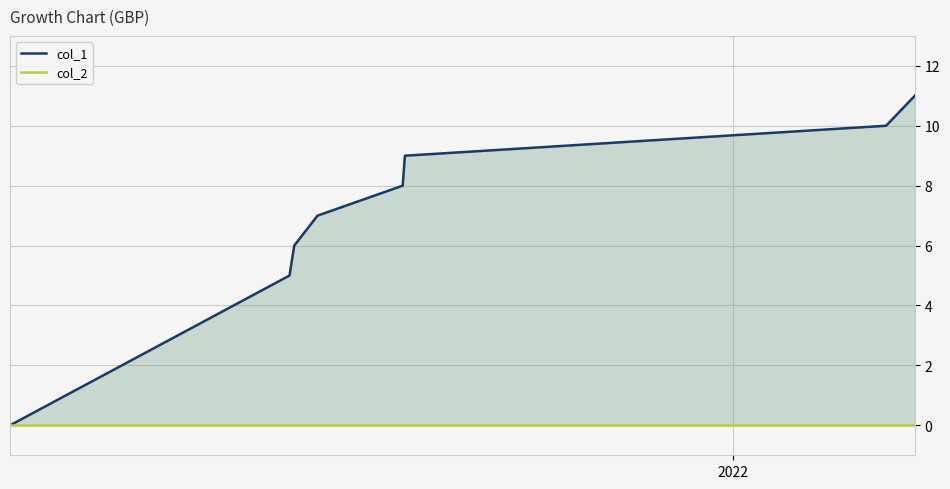

Does the chart display data point markers on the line(s)?

No